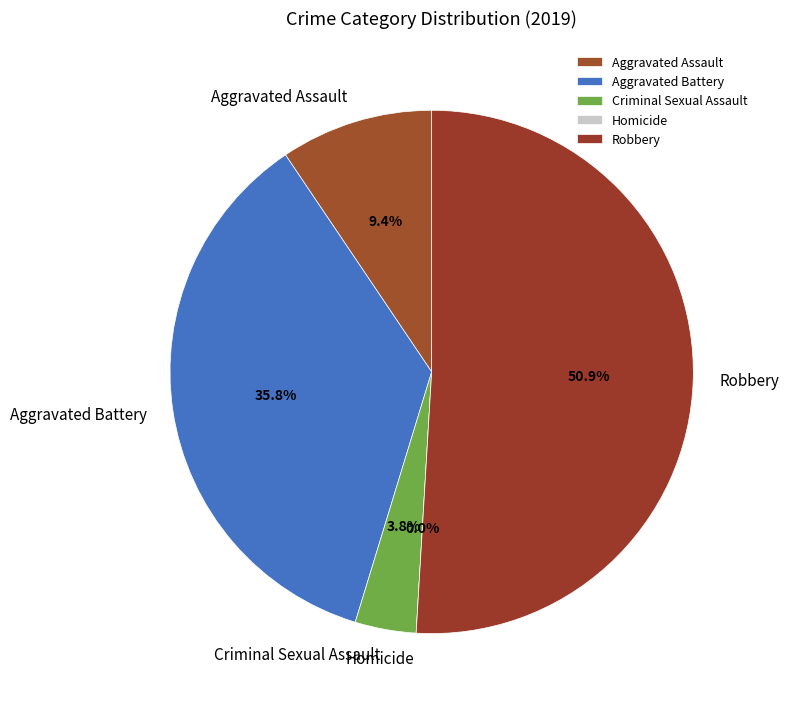

How many segments does this pie chart have?

5